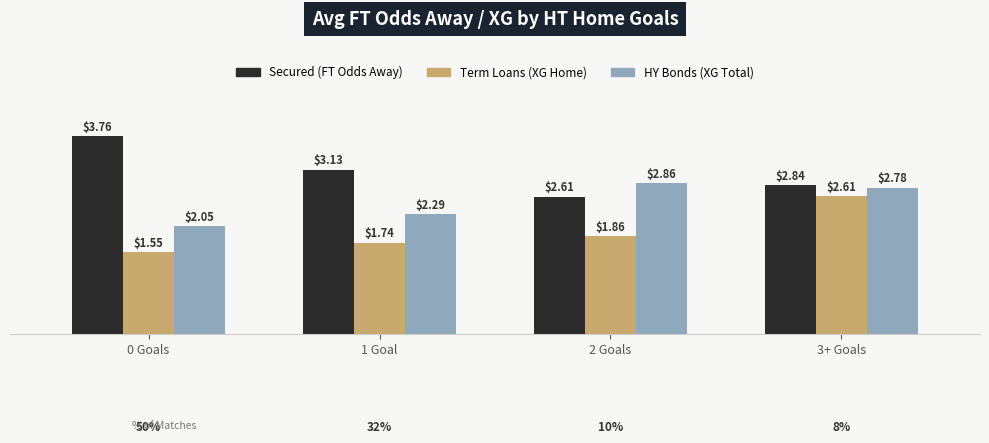

What is the spread (max minus min) of values at 1 Goal?

1.4